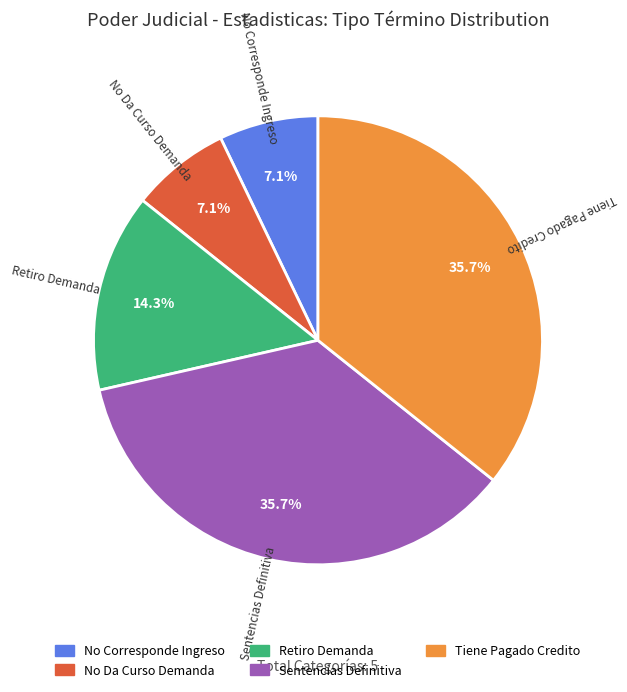

Does No Da Curso Demanda represent more than half of the total?

No